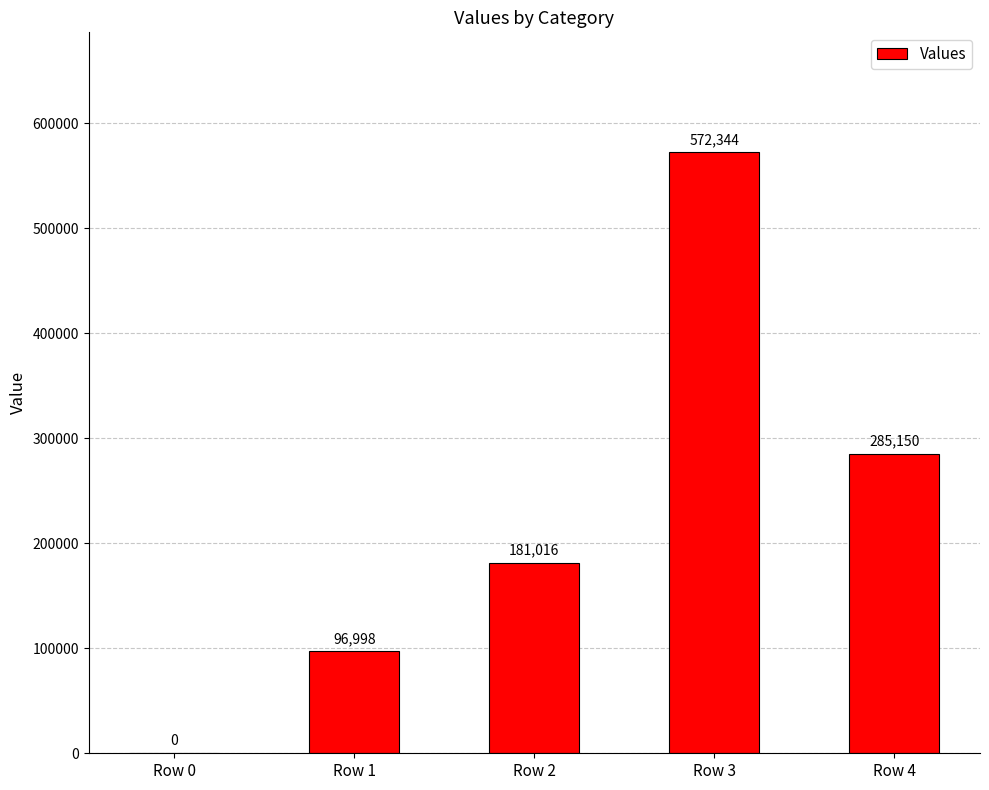

What is the ratio of the value at Row 2 to the value at Row 3?

0.3